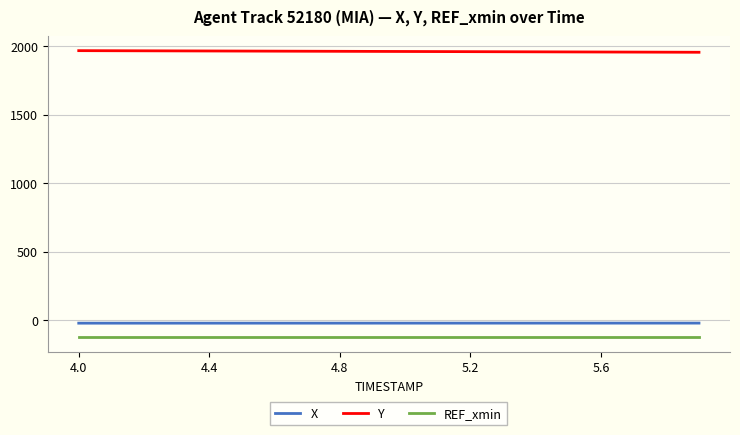

What is the highest value of the Y series?

1966.7